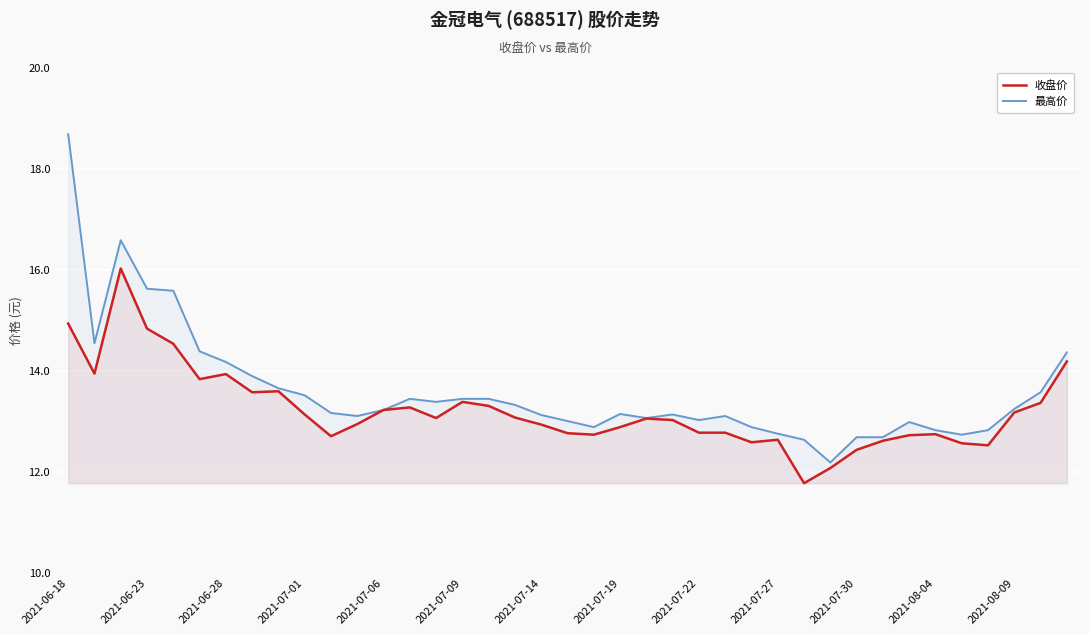

How many lines are shown in the chart?

2